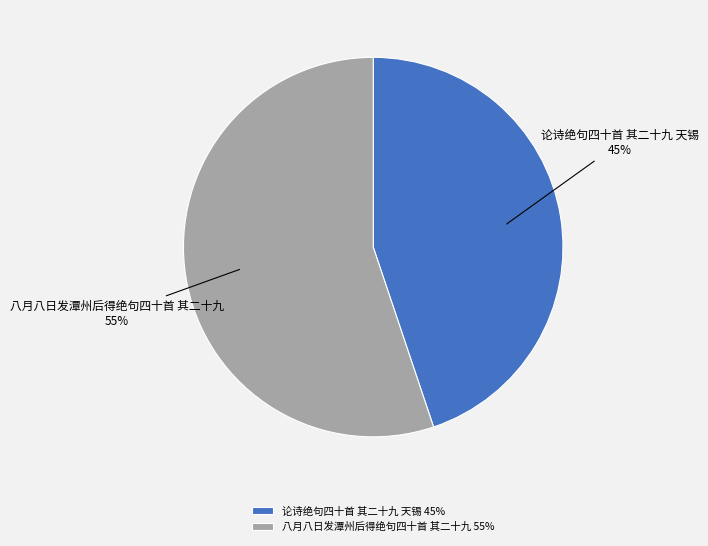

To the nearest percent, what percentage of the pie is 论诗绝句四十首 其二十九 天锡?

45%